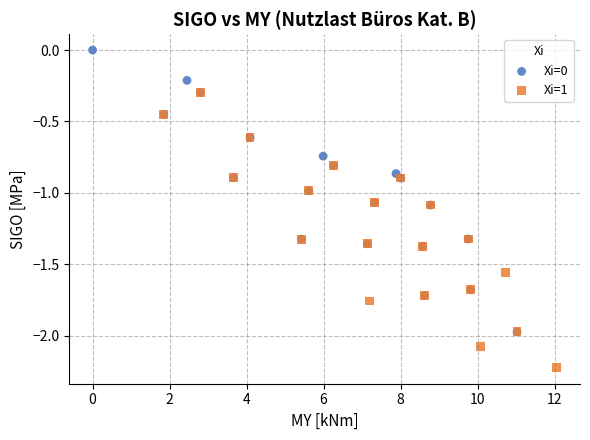

Which series reaches the minimum Y coordinate?

Xi=1